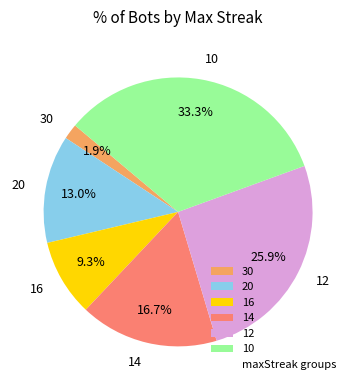

Between 14 and 12, which is larger?

12